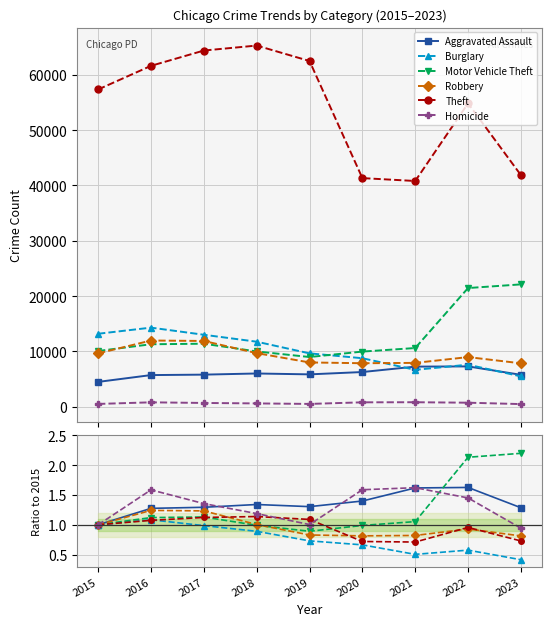

How many interior local valleys does the Theft series have?

1